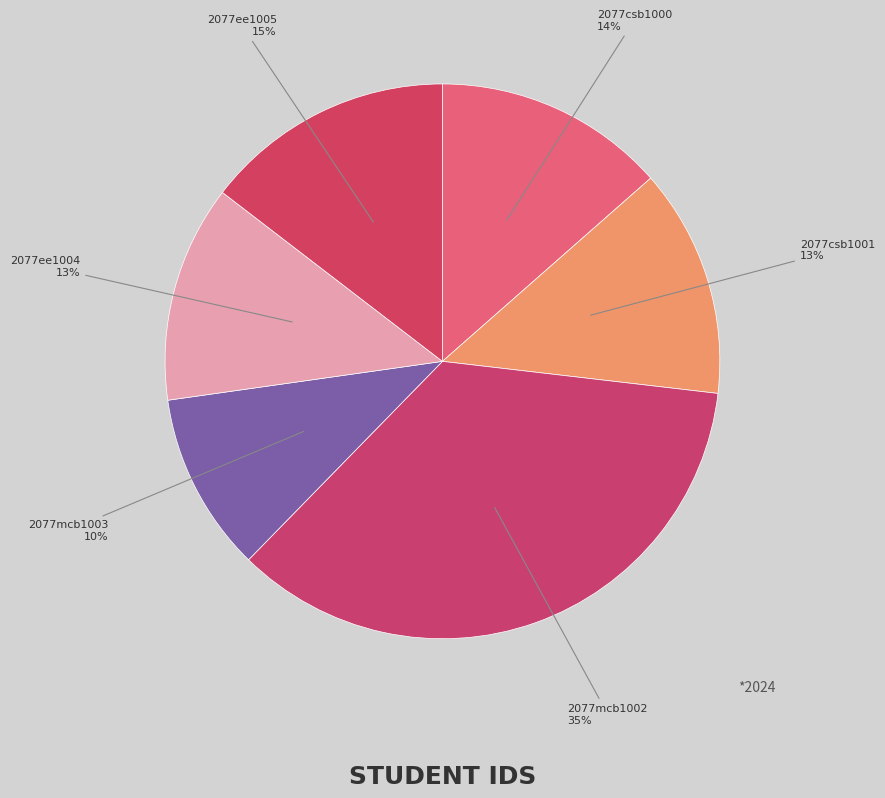

What is the smallest slice in the pie chart?

2077mcb1003